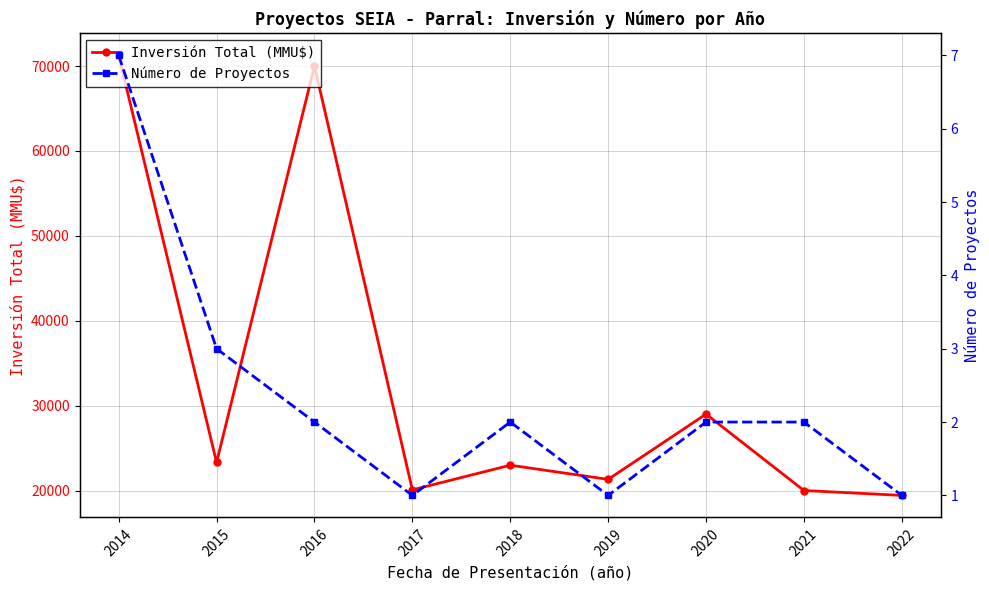

Which series has the largest range (max minus min)?

Inversión Total (MMU$)